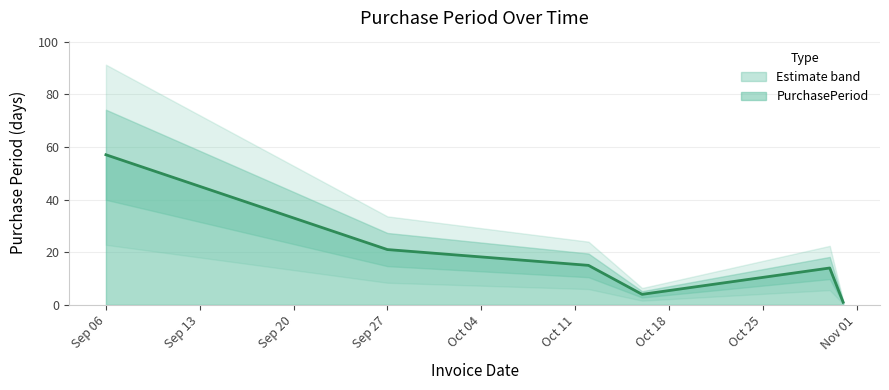

Reading right to left, extract all data points from this chart.

1	14	4	15	21	57